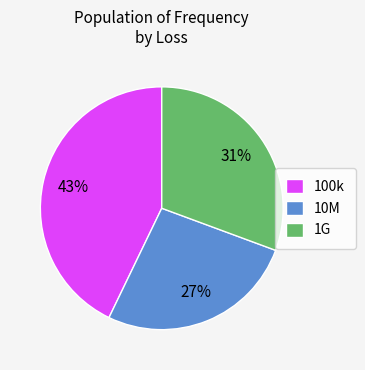

Which has a higher value, 1G or 100k?

100k